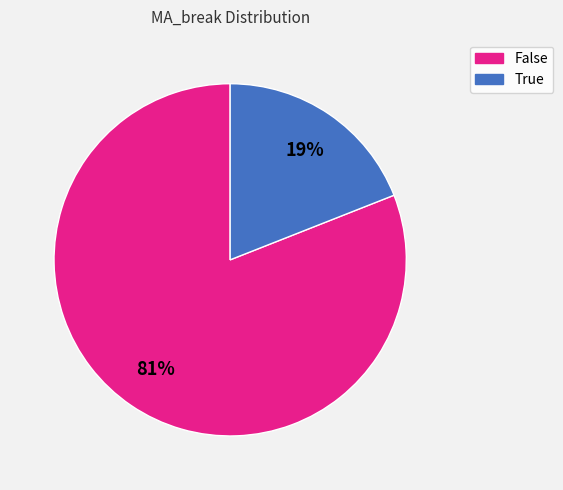

How many segments does this pie chart have?

2